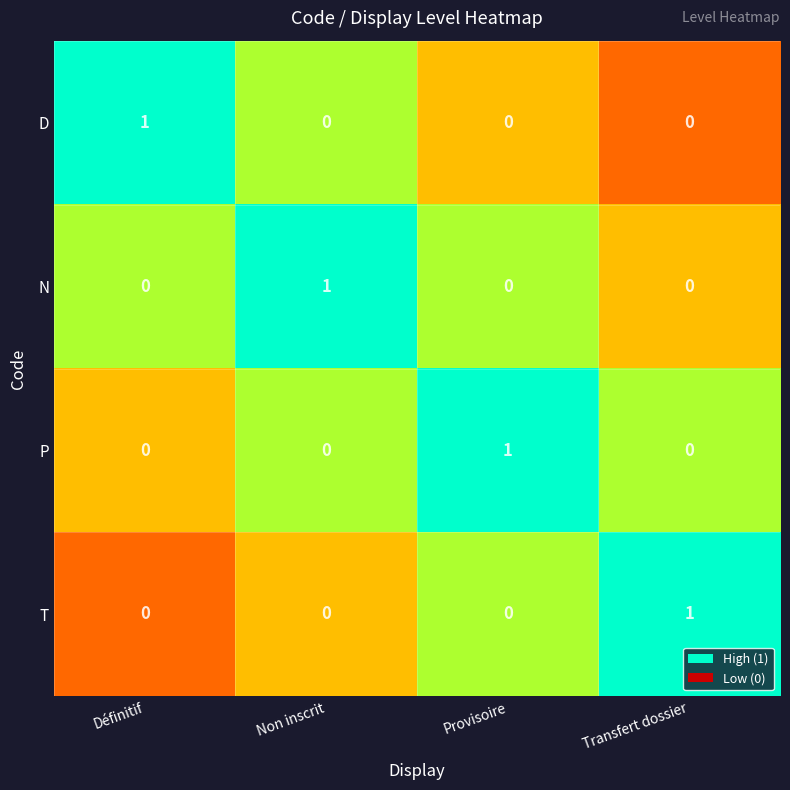

At how many categories does at least one series exceed 0?

4